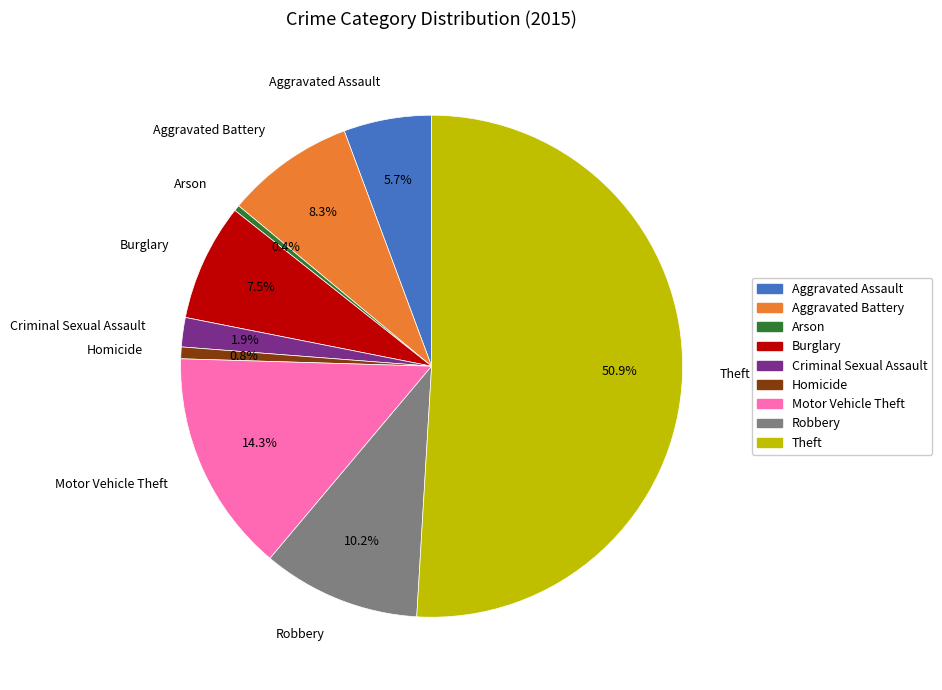

What is the largest slice in the pie chart?

Theft